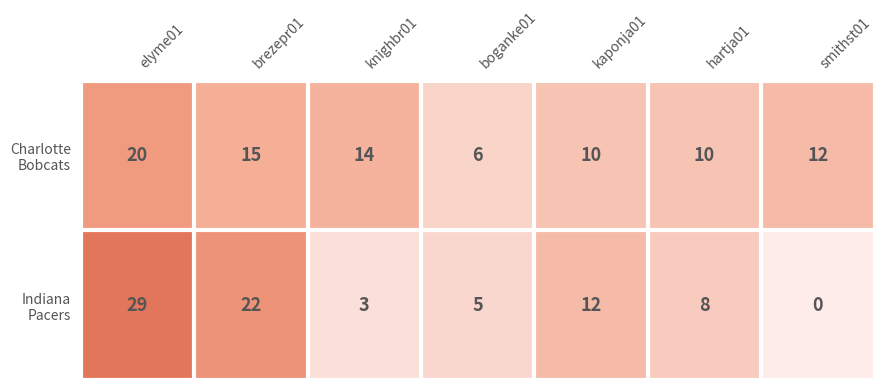

At which category does the chart reach its minimum across all series?

smithst01